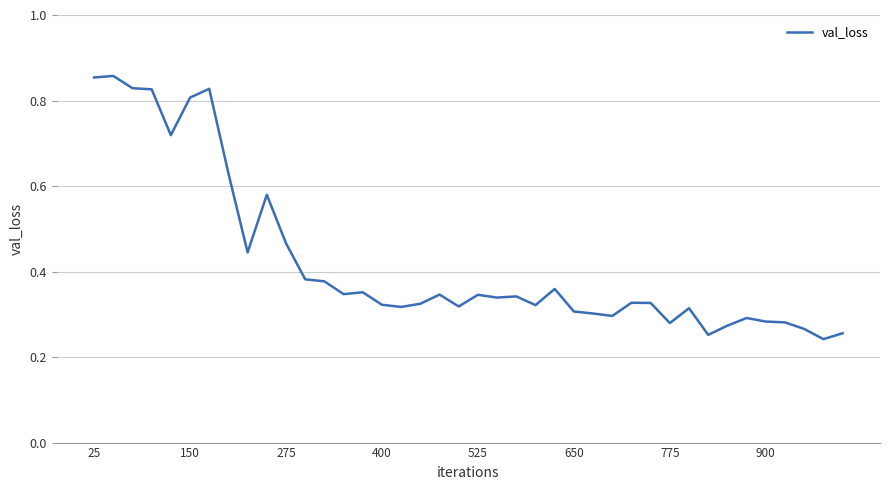

The value at 150 is 0.2. True or false?

False